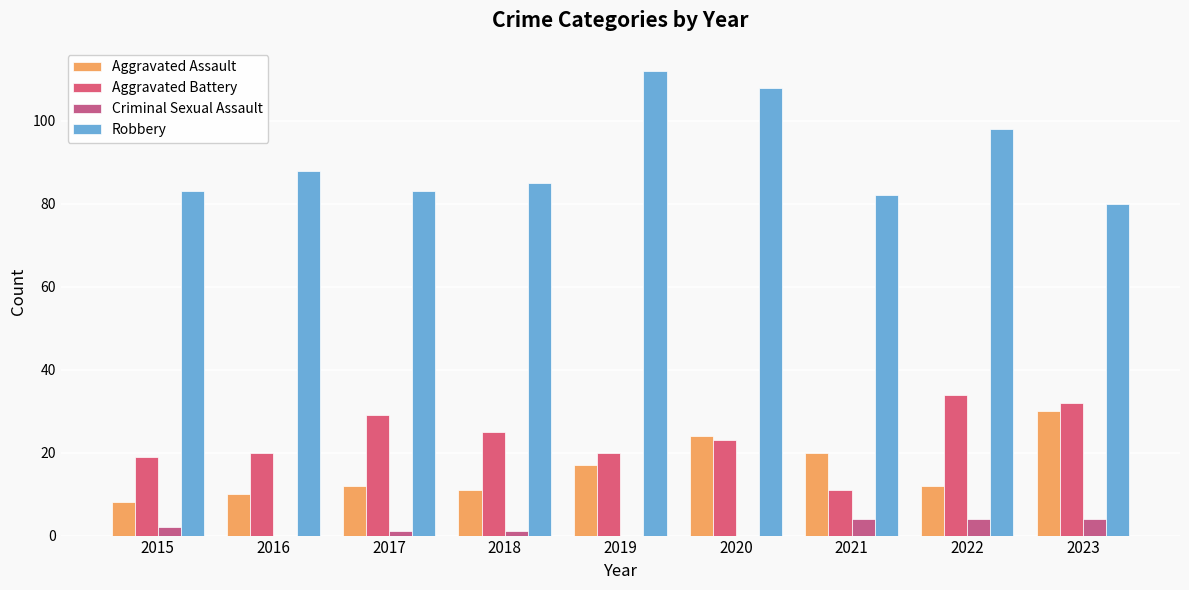

Reading left to right, list all the values displayed in this chart.

Aggravated Assault: 2015=8	2016=10	2017=12	2018=11	2019=17	2020=24	2021=20	2022=12	2023=30
Aggravated Battery: 2015=19	2016=20	2017=29	2018=25	2019=20	2020=23	2021=11	2022=34	2023=32
Criminal Sexual Assault: 2015=2	2016=0	2017=1	2018=1	2019=0	2020=0	2021=4	2022=4	2023=4
Robbery: 2015=83	2016=88	2017=83	2018=85	2019=112	2020=108	2021=82	2022=98	2023=80